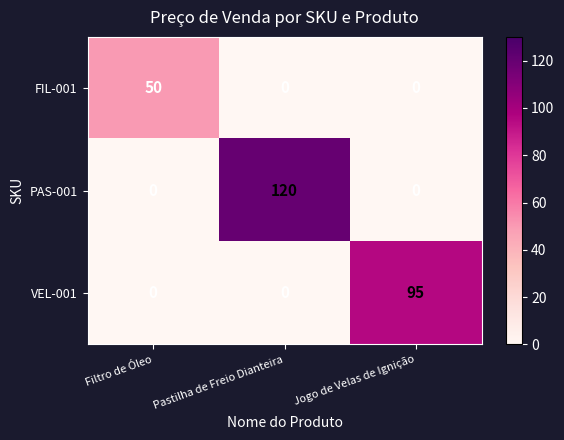

What is the total value across all series at Jogo de Velas de Ignição?

95